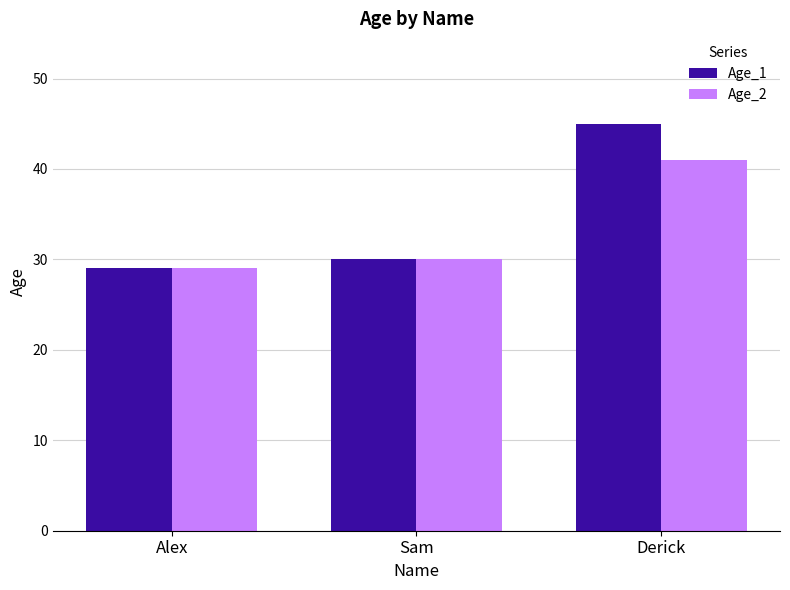

What is the label of the 2nd bar from the left?

Sam